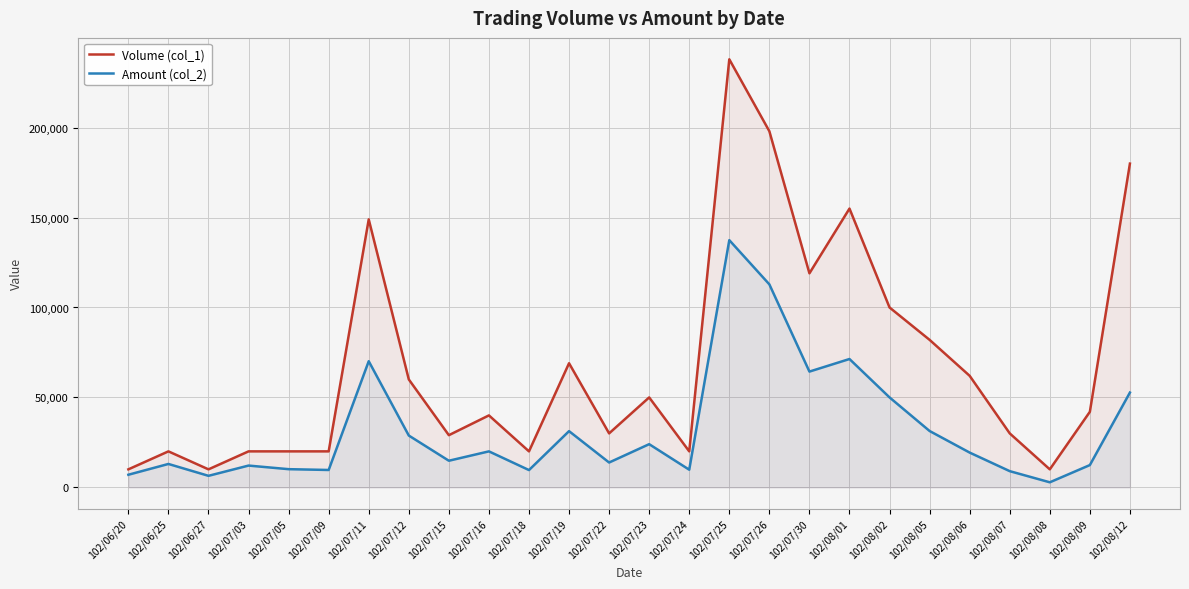

What is the label of the 4th point from the left?

102/07/03